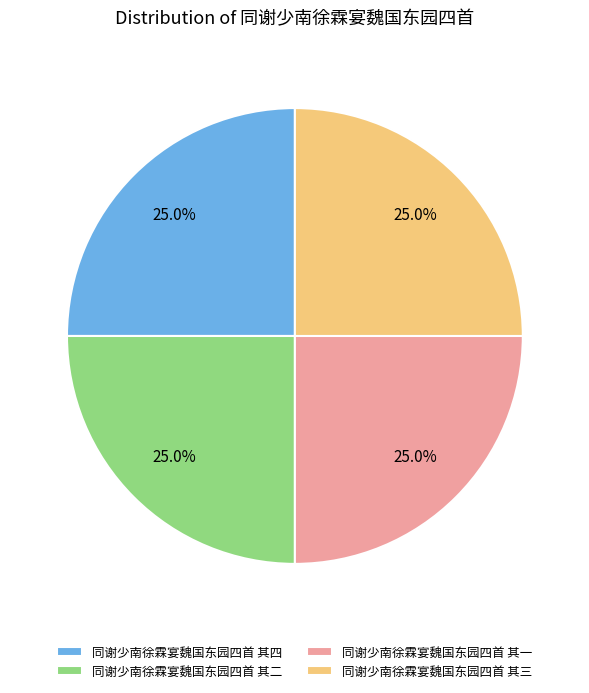

How many slices are in this pie chart?

4